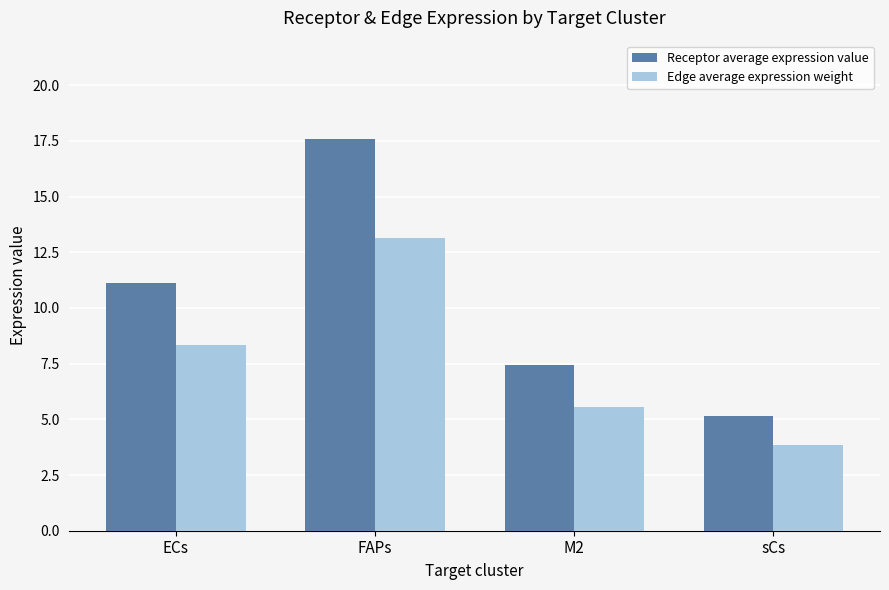

Rank the series by their maximum value, from highest to lowest.

Receptor average expression value, Edge average expression weight